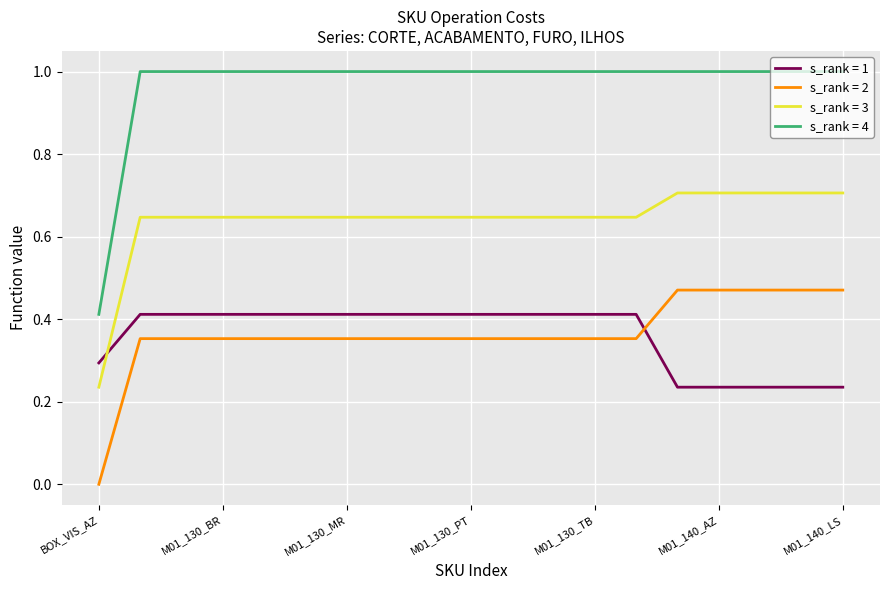

What is the greatest value displayed?

1.0